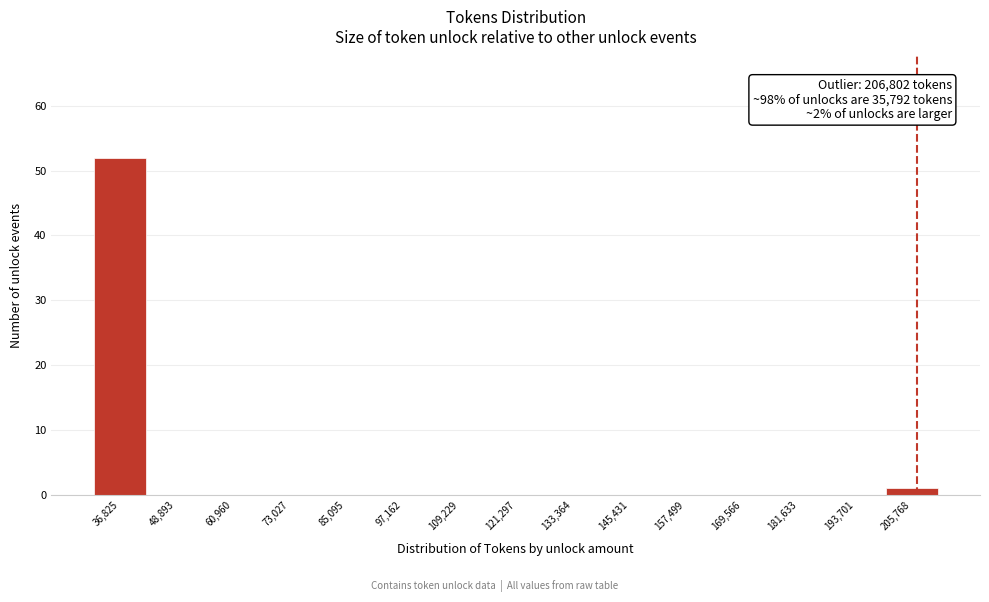

Which range on the x-axis has the tallest bar?

30000 to 42000